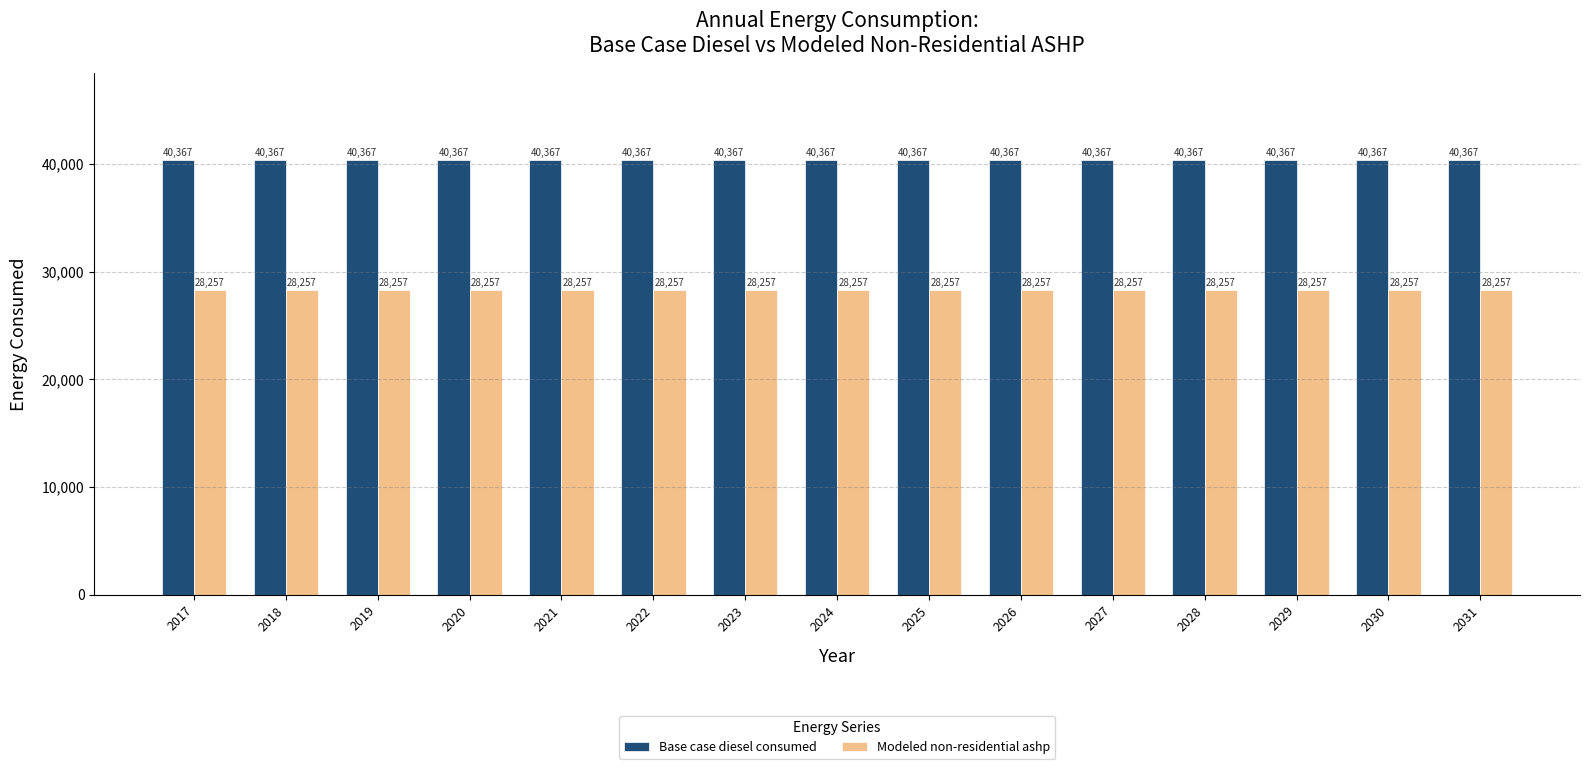

List the series in order of their peak value, highest first.

Base case diesel consumed, Modeled non-residential ashp